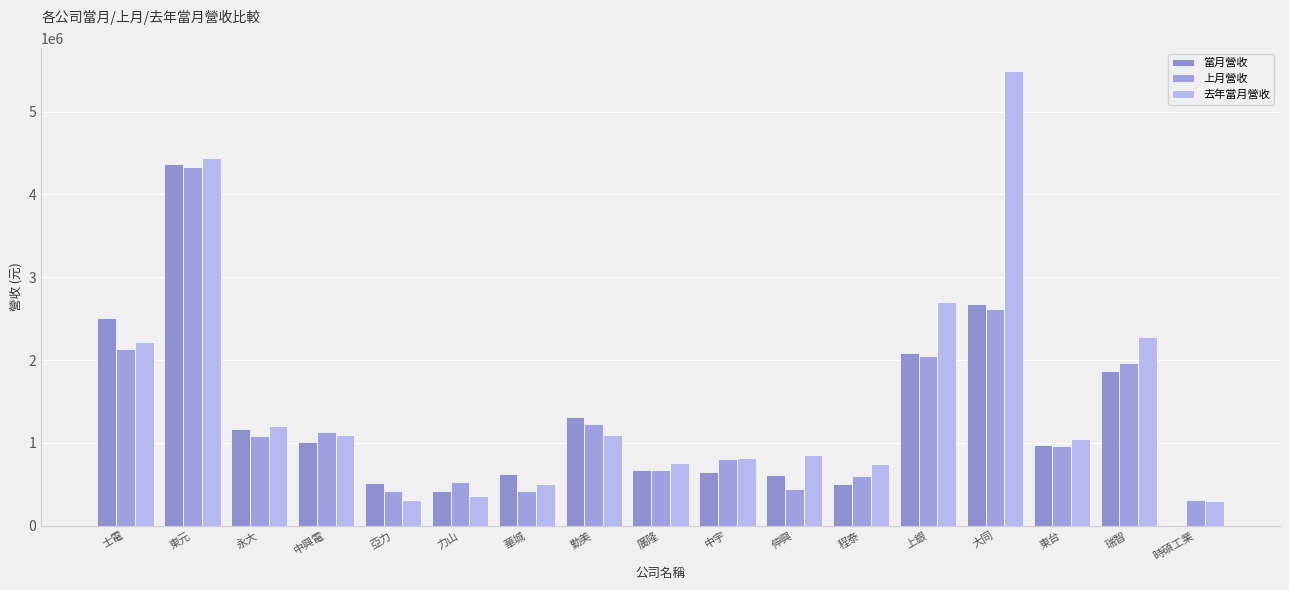

How many series are shown in this chart?

3